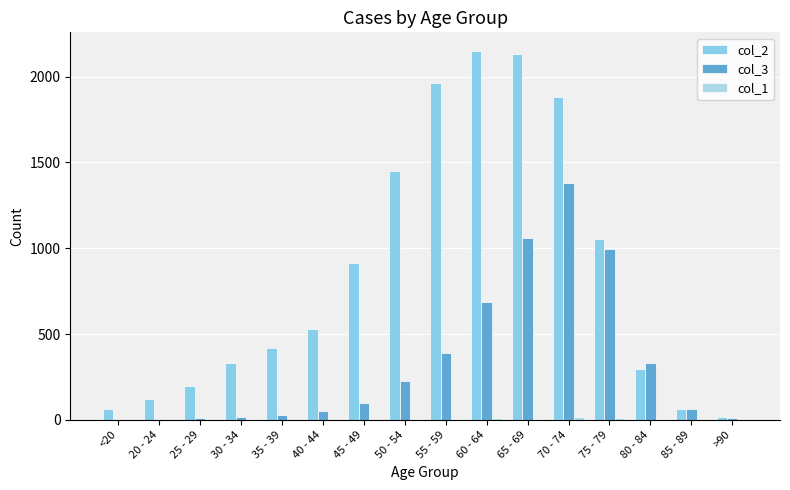

What is the difference between the col_2 values at 50 - 54 and 70 - 74?

432